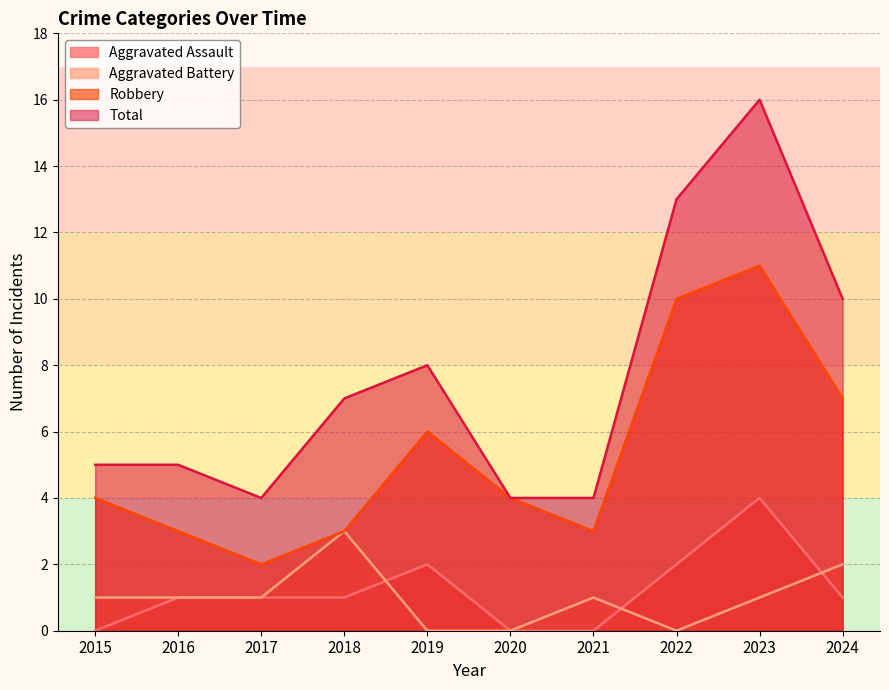

At which category does Robbery reach its first local peak?

2019